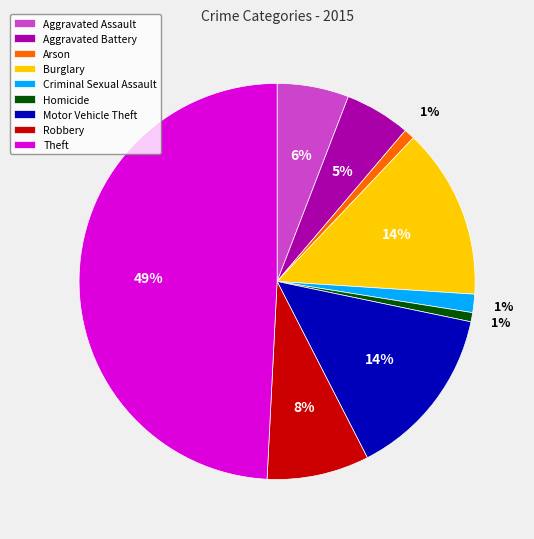

To the nearest percent, what is the difference between the largest and smallest slice percentages?

48%